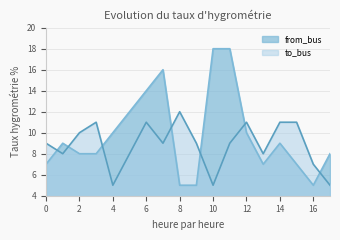

Reading right to left, list all the values displayed in this chart.

from_bus: 8	5	7	9	7	10	18	18	5	5	16	14	12	10	8	8	9	7
to_bus: 5	7	11	11	8	11	9	5	9	12	9	11	8	5	11	10	8	9